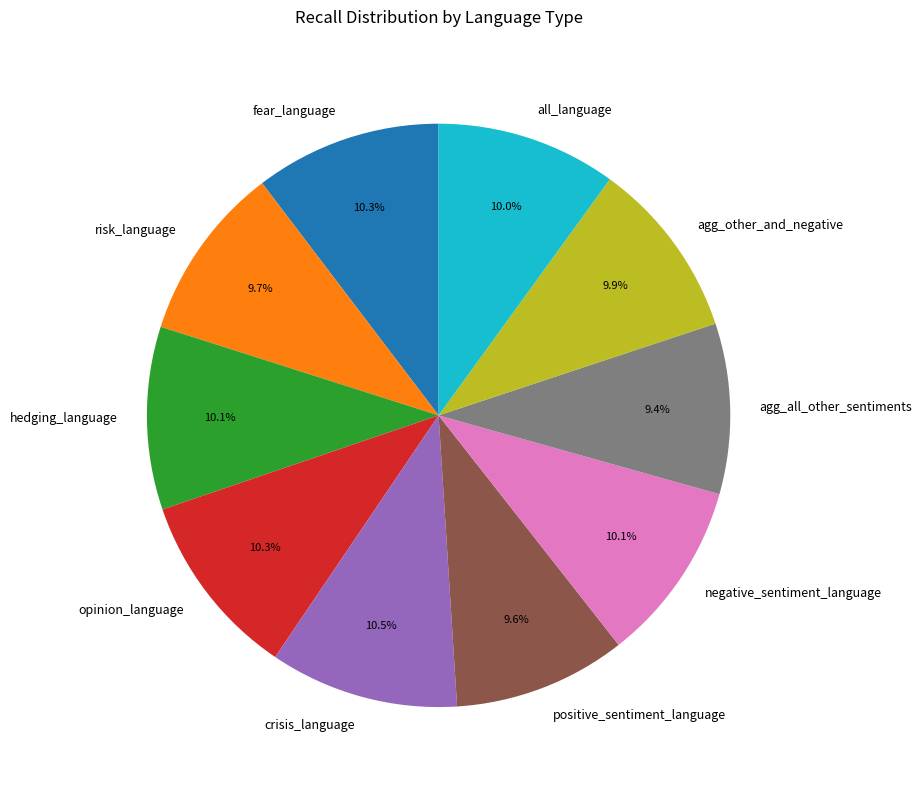

To the nearest percent, what is the combined percentage of crisis_language and negative_sentiment_language?

21%